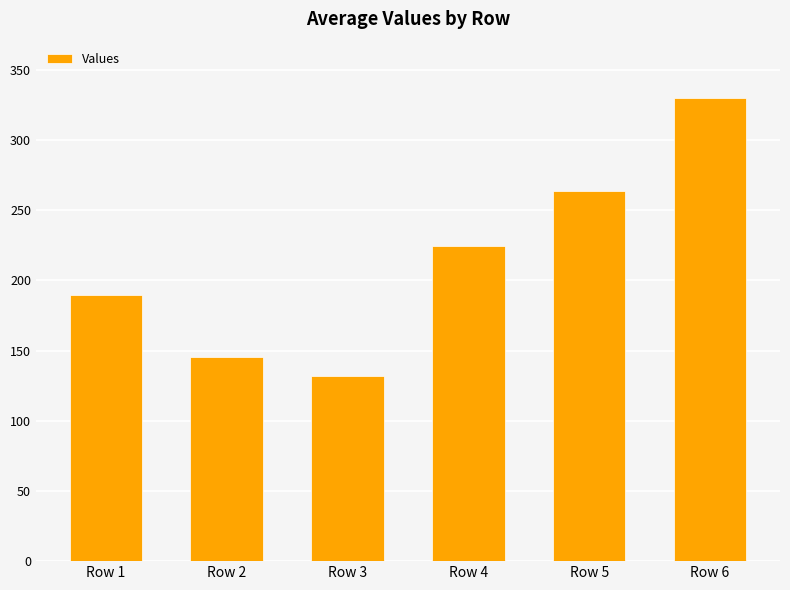

Count the number of values greater than 224.

3